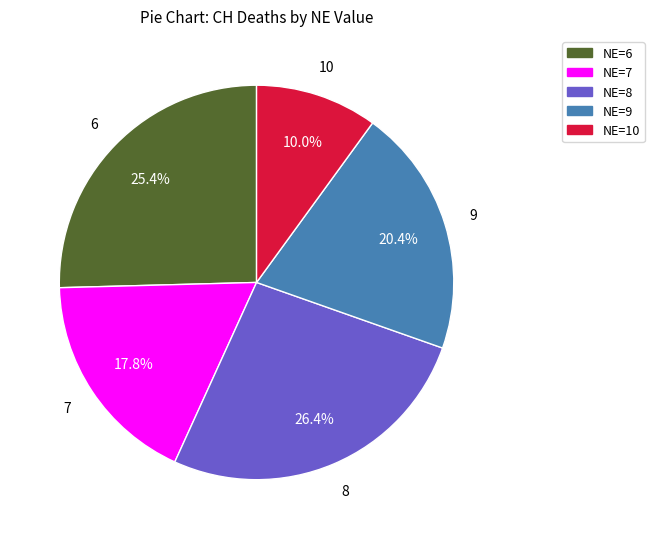

Does any single category account for the majority?

No